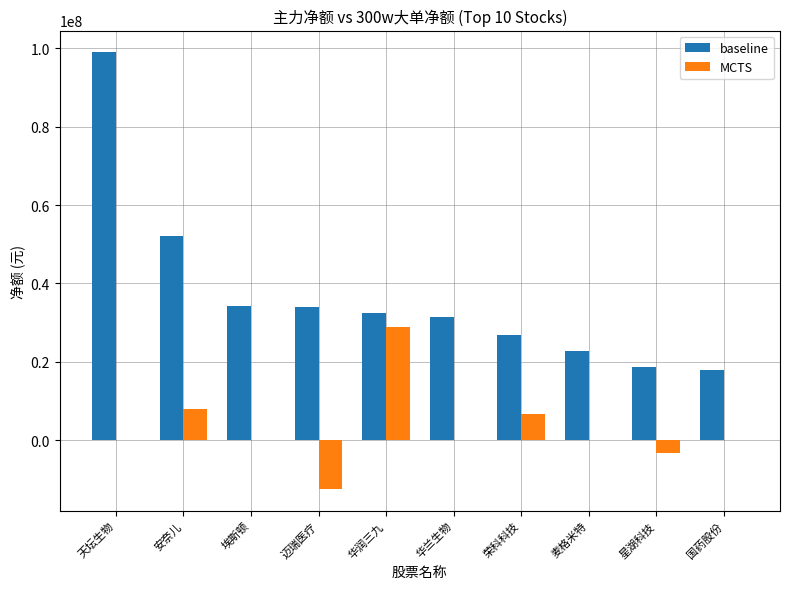

Are the bars horizontal?

No